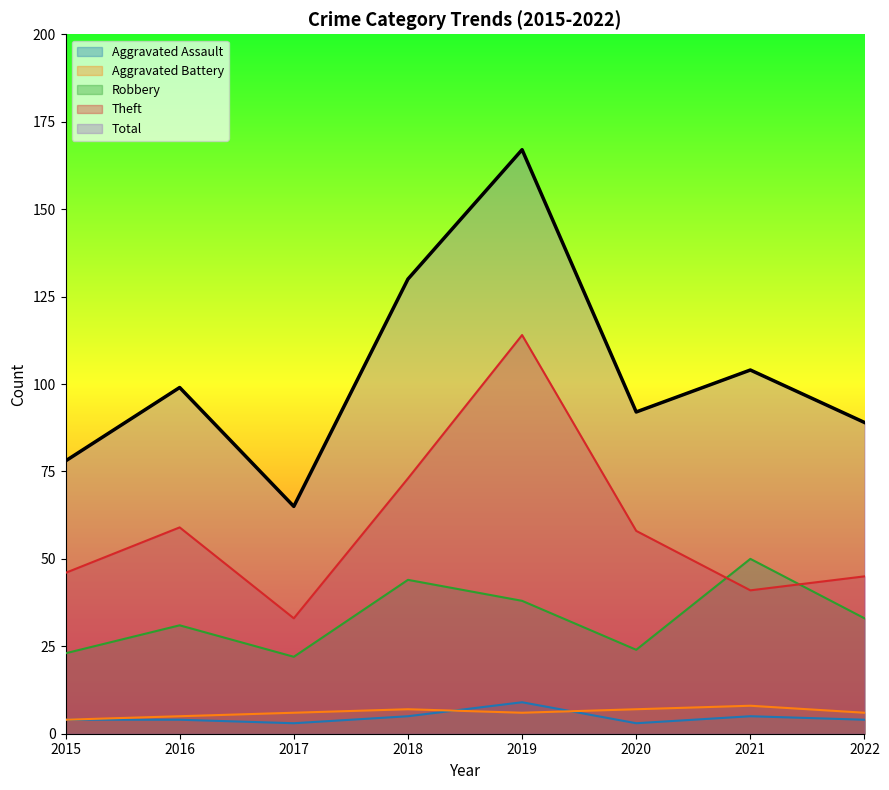

At which category is the sum across all series the highest?

2019